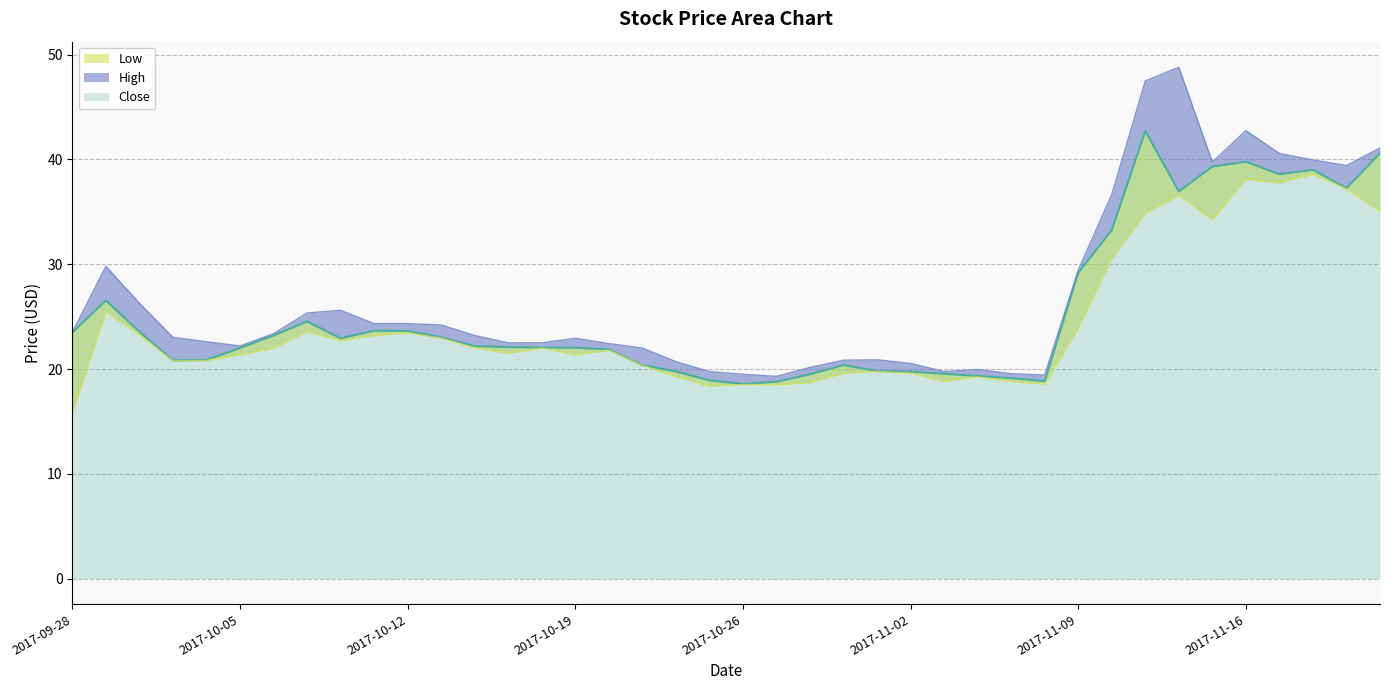

What is the difference between the second highest and minimum values in the Close series?

22.0